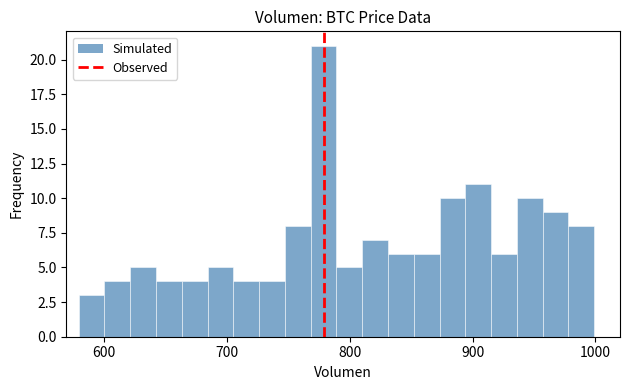

Around what value on the x-axis is the tallest bar? Give the approximate position of its centre, as read against the axis.

780